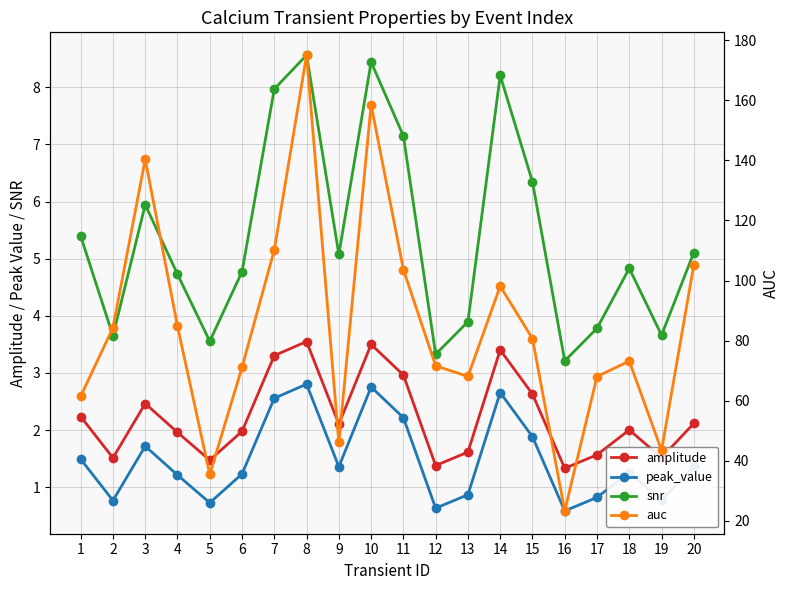

At 8, list the series in order from largest to smallest.

auc, snr, amplitude, peak_value